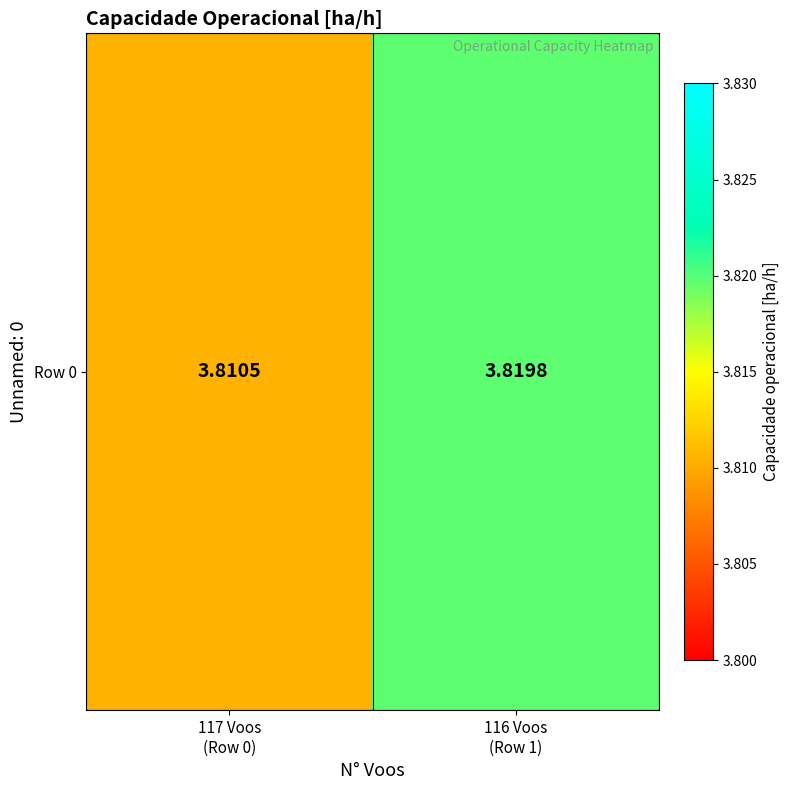

What is the smallest value displayed?

3.8